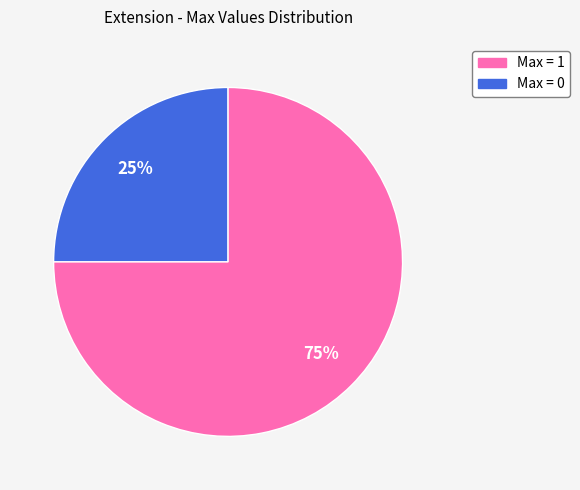

To the nearest percent, what is the average slice percentage?

50%